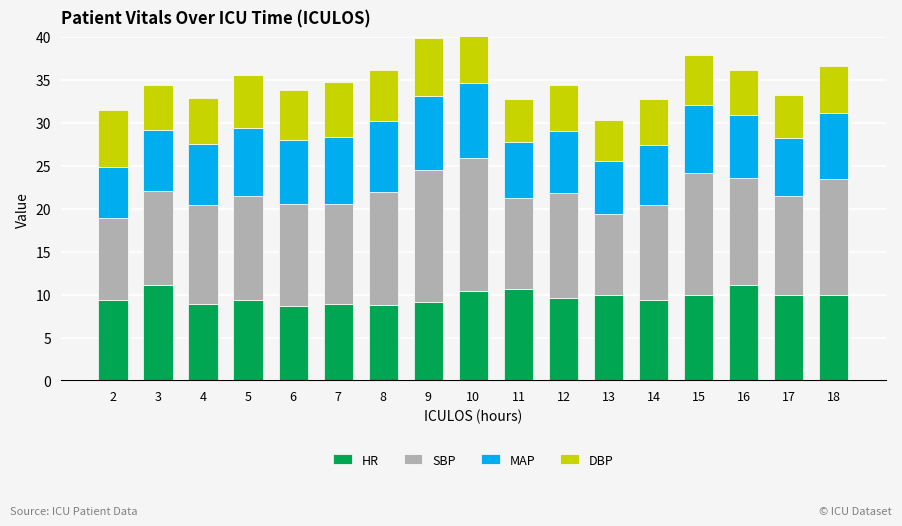

List the labels in order of DBP value, largest first.

9, 2, 10, 7, 5, 8, 6, 15, 18, 4, 12, 14, 16, 3, 11, 17, 13